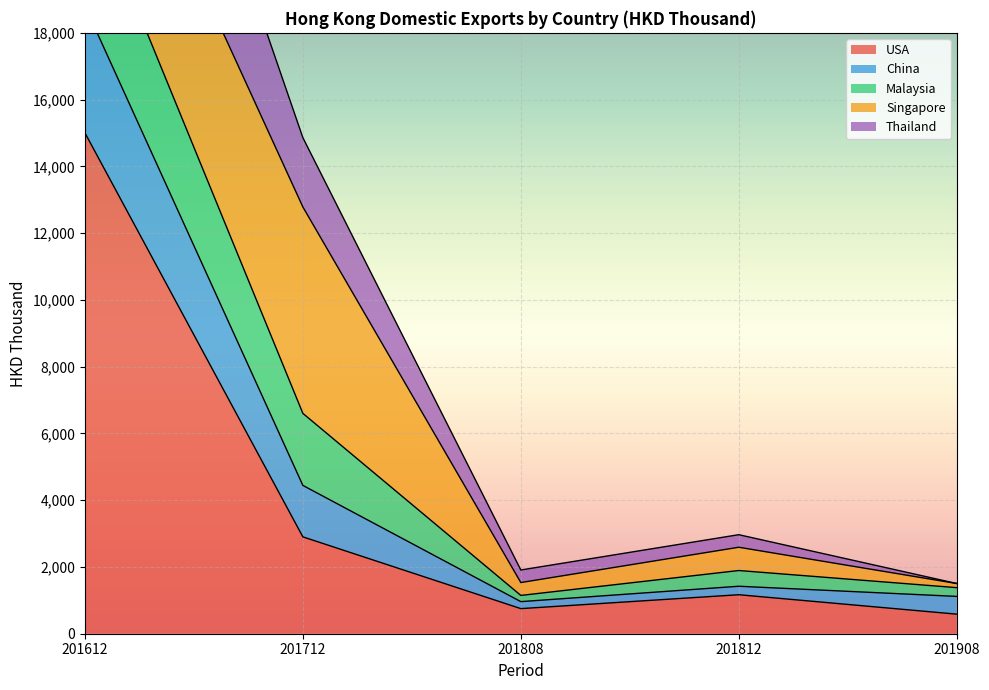

Between 201712 and 201612, which is larger?

201612